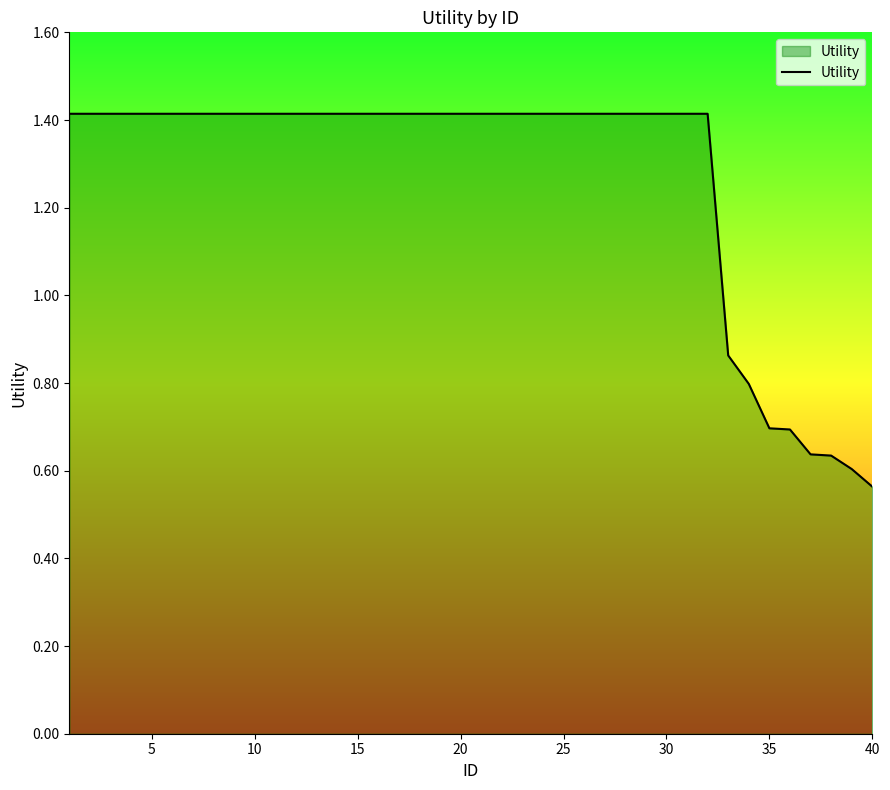

What is the average value?

1.3